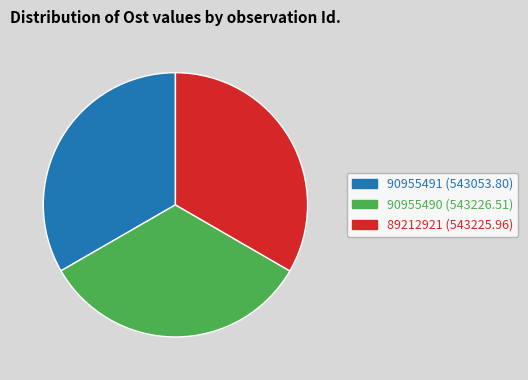

Does 90955491 represent more than half of the total?

No